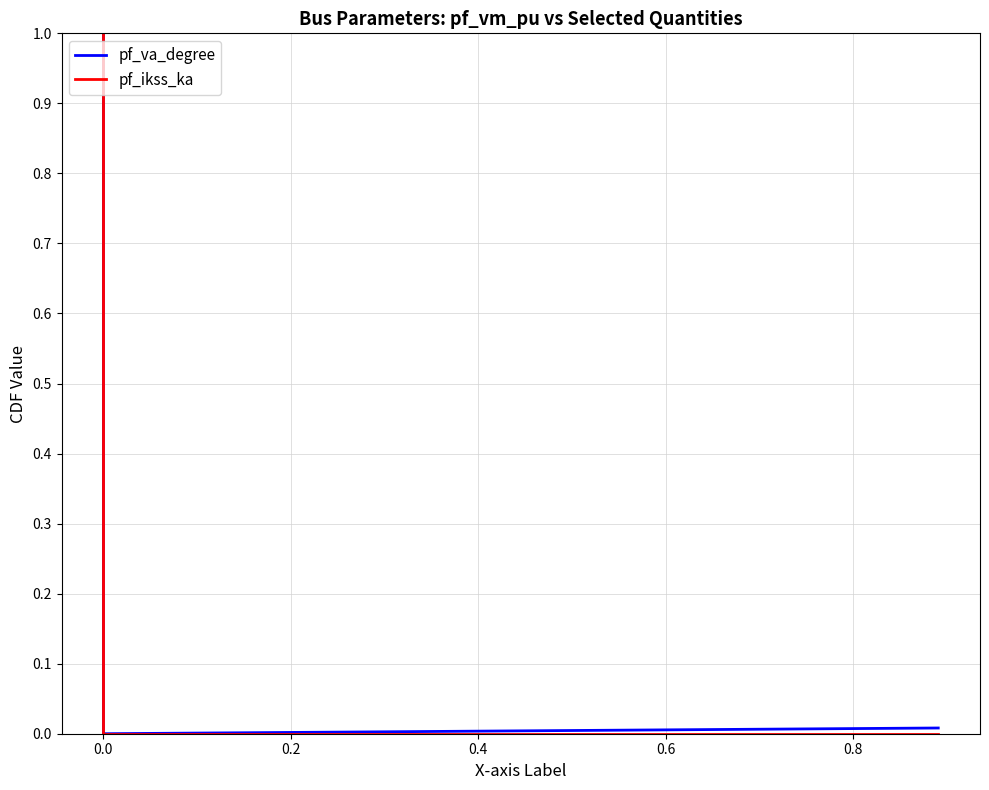

What is the maximum value shown in the chart?

1.0